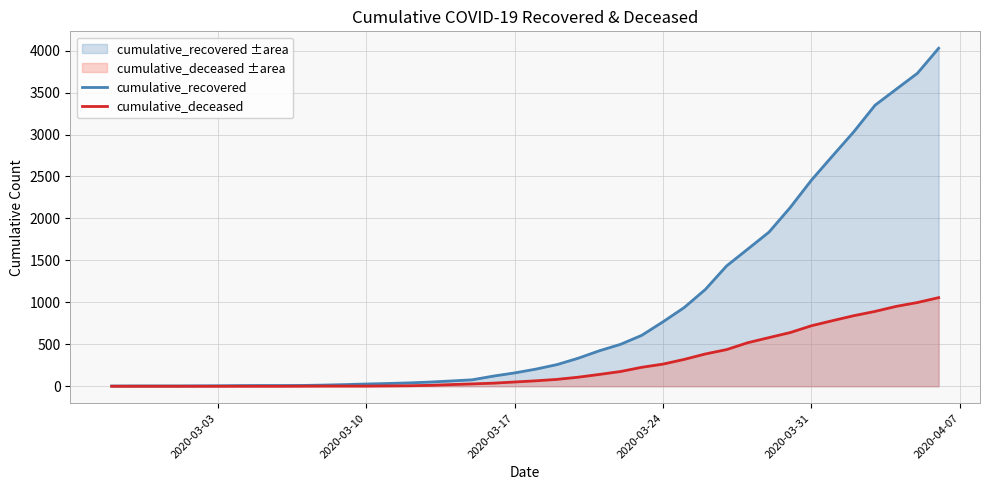

How many lines are shown in the chart?

2